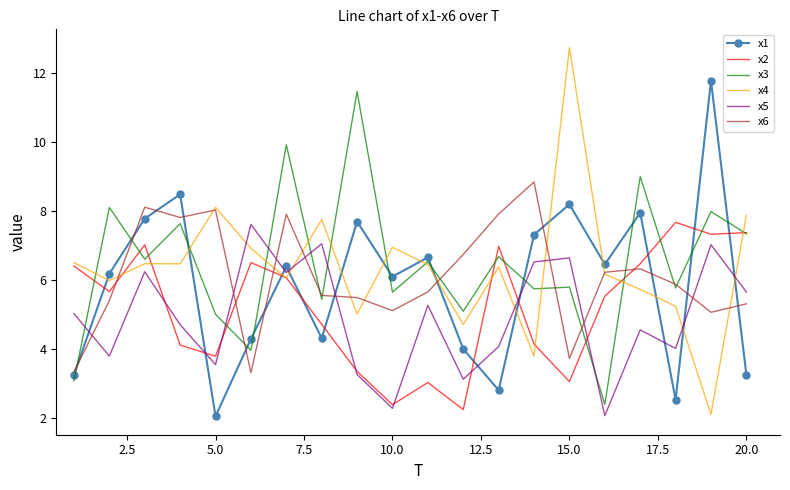

What is the highest value of the x6 series?

8.8